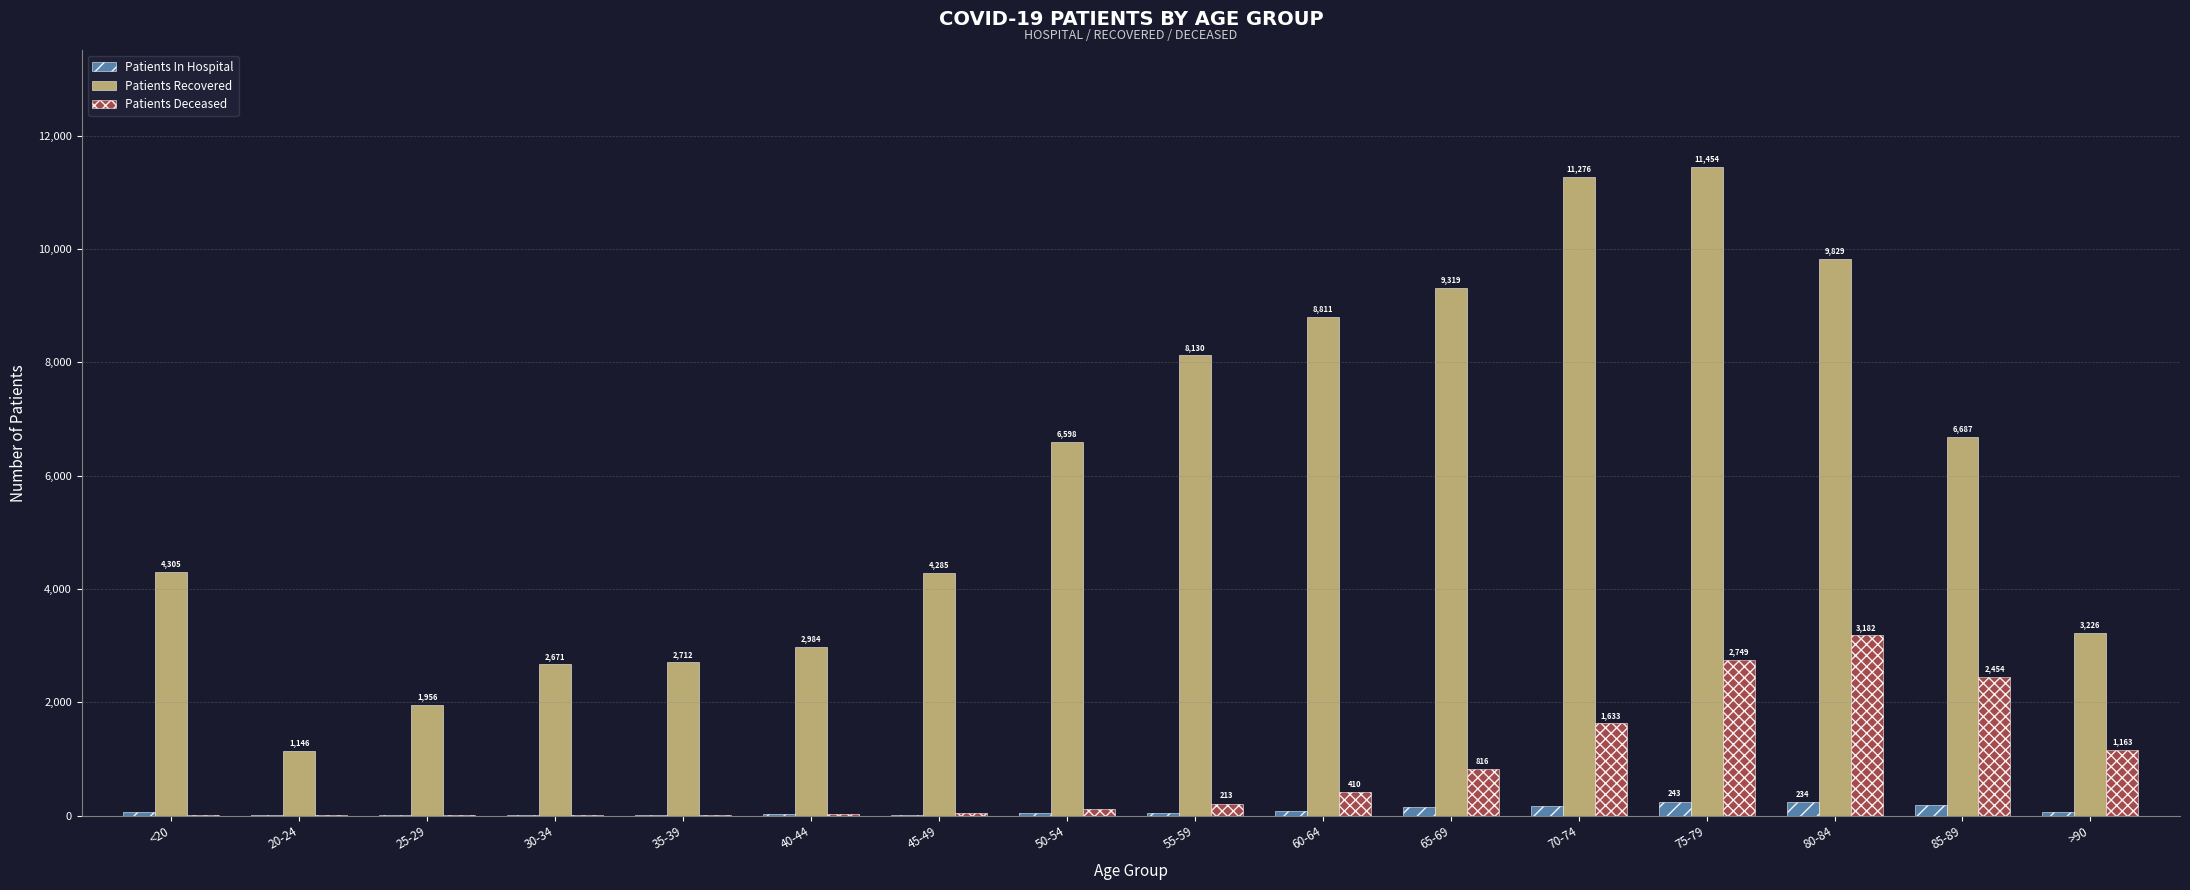

Which series has the largest range (max minus min)?

Patients Recovered